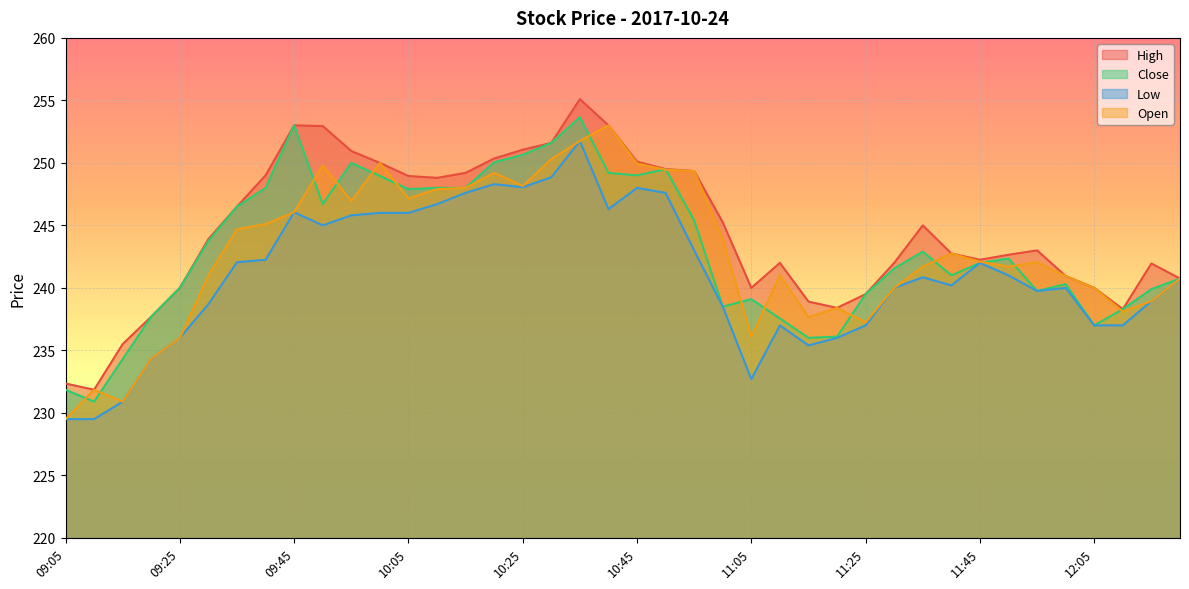

Does the chart display data point markers on the line(s)?

No